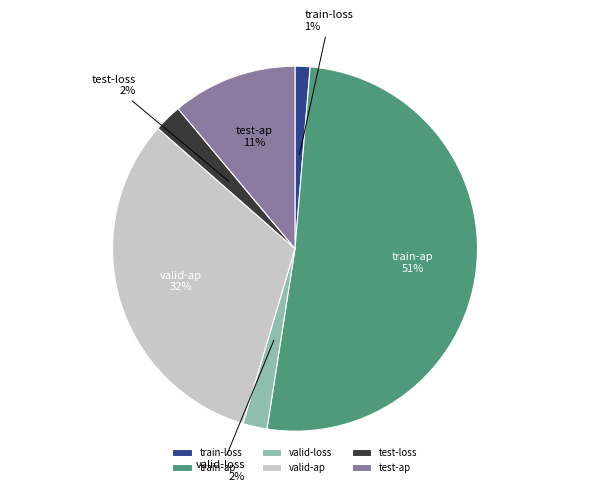

Is there a majority slice in this chart?

Yes